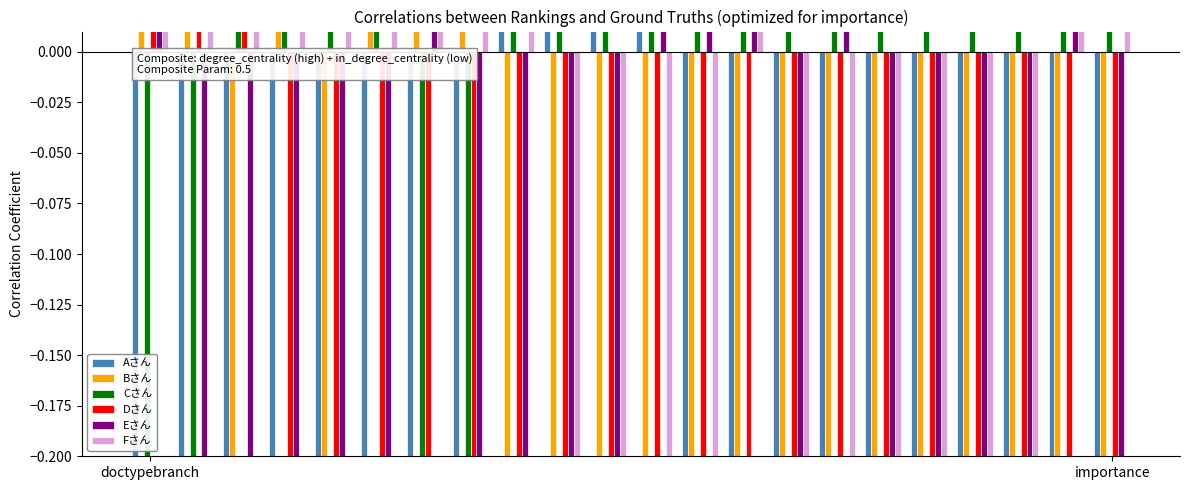

What is the average value of the Dさん series?

-0.1